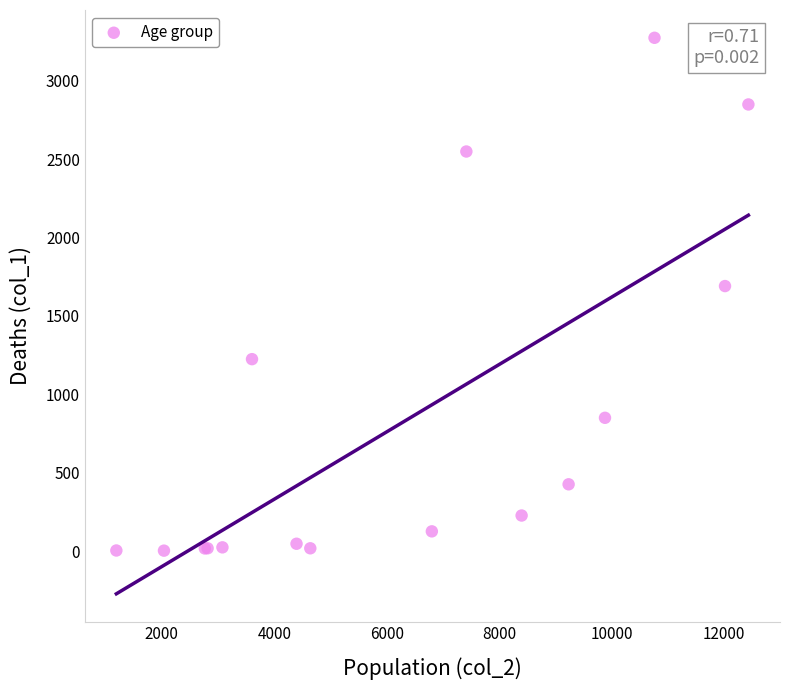

What Y value in the scatter plot is closest to 1638?

1690